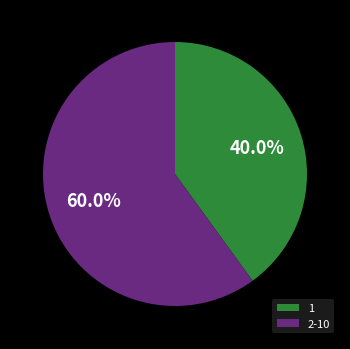

To the nearest percent, what is the difference between the largest and smallest slice percentages?

20%